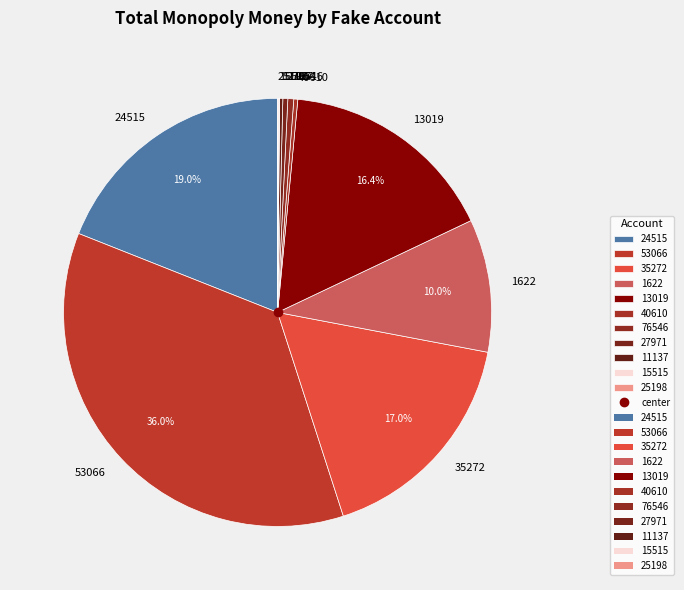

Which has a higher value, 13019 or 35272?

35272